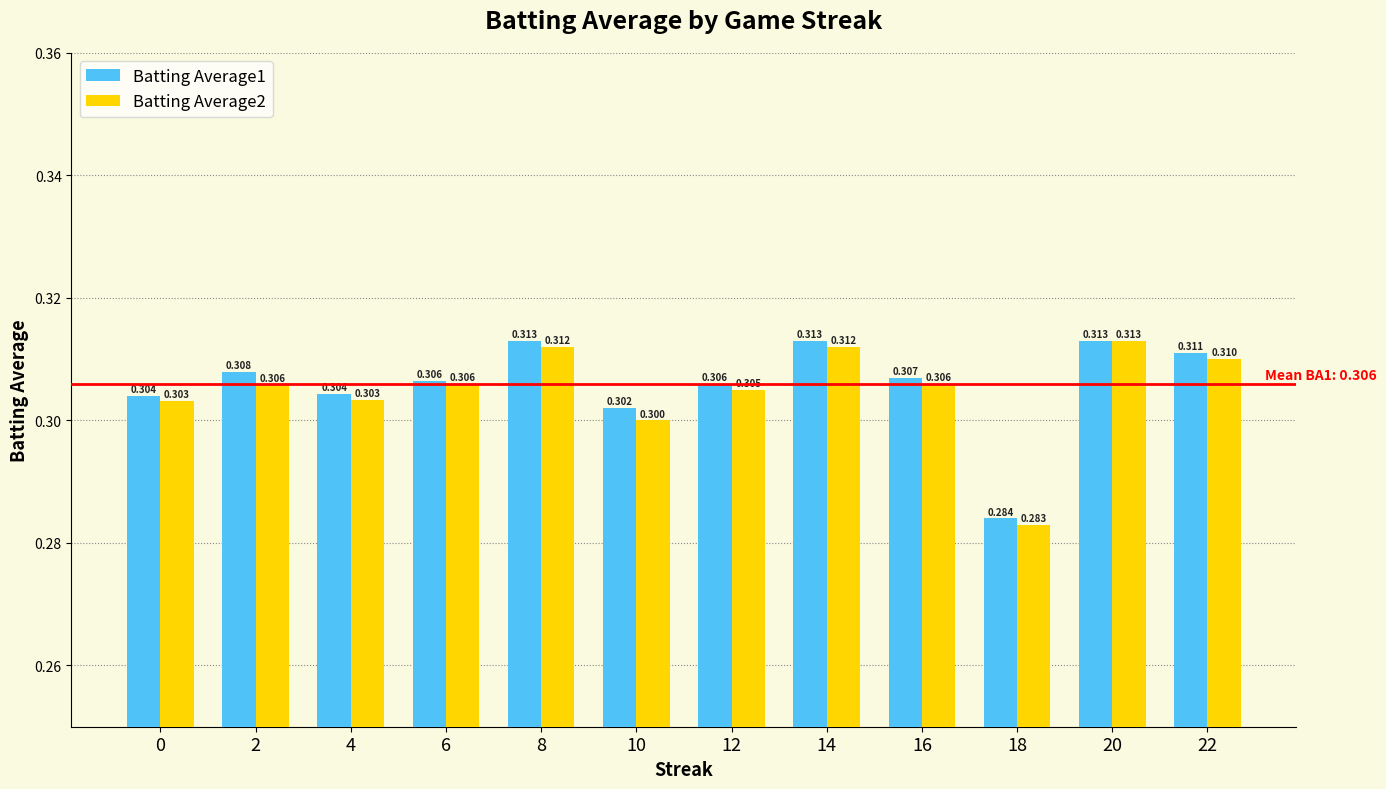

Reading left to right, list all the values displayed in this chart.

Batting Average1: 0.3	0.3	0.3	0.3	0.3	0.3	0.3	0.3	0.3	0.3	0.3	0.3
Batting Average2: 0.3	0.3	0.3	0.3	0.3	0.3	0.3	0.3	0.3	0.3	0.3	0.3